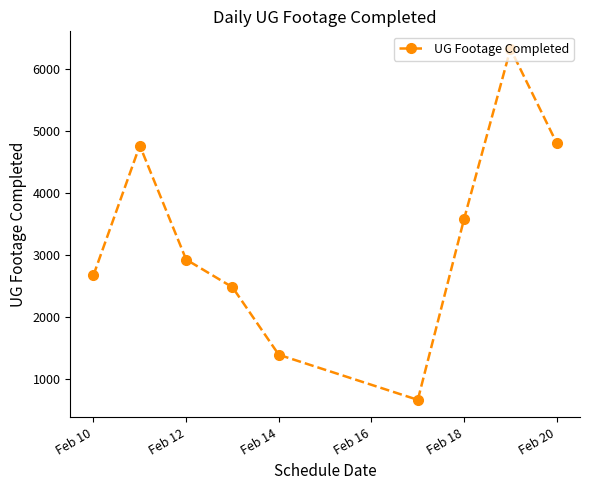

How many lines are shown in the chart?

1